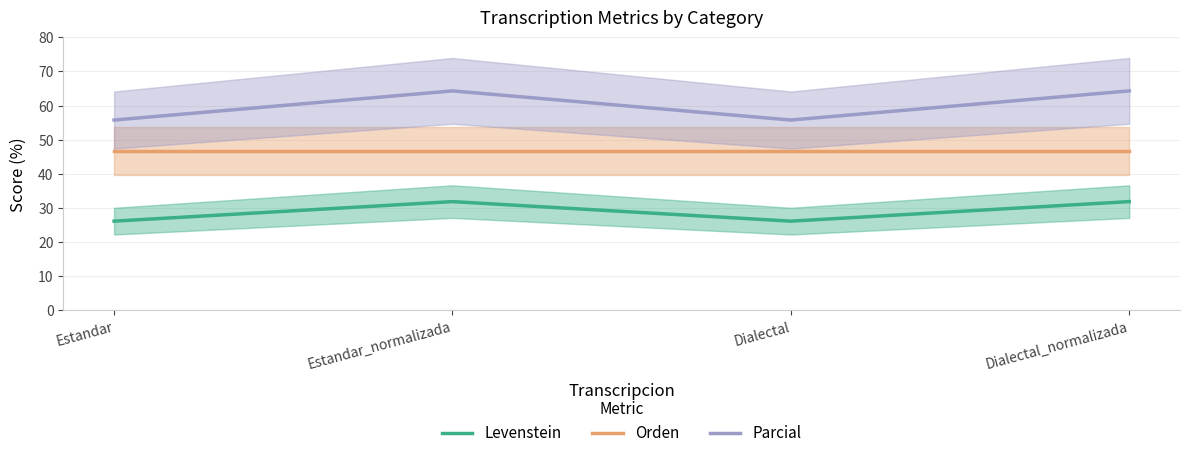

True or false: Orden and Levenstein cross at least once.

False